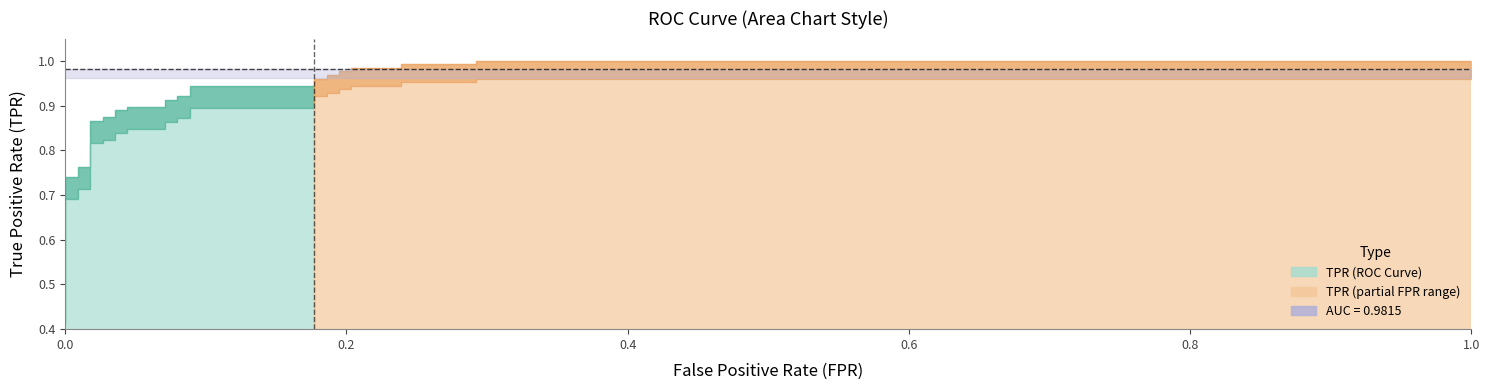

At which category is the sum across all series the highest?

37